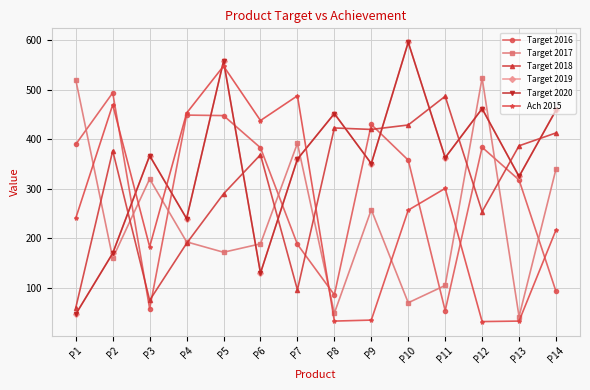

Is this an area chart (filled region under the line)?

No